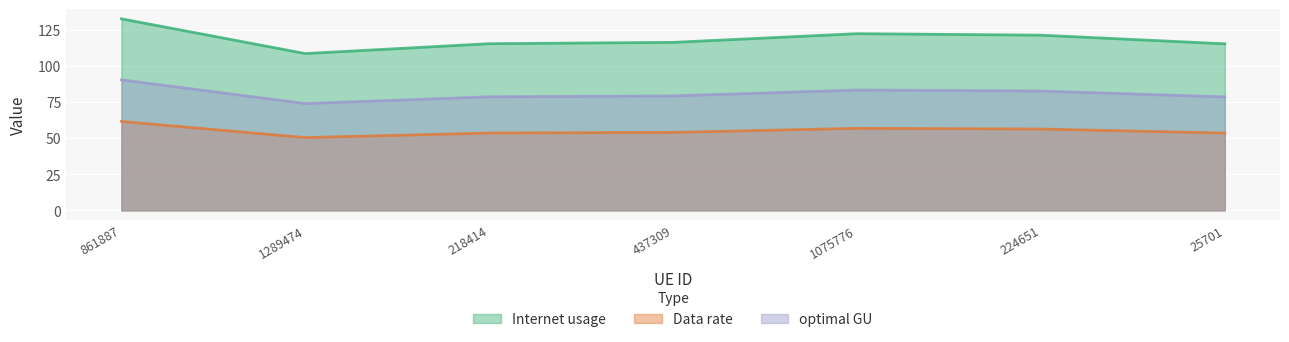

Between 218414 and 224651, which series saw the biggest shift?

Internet usage